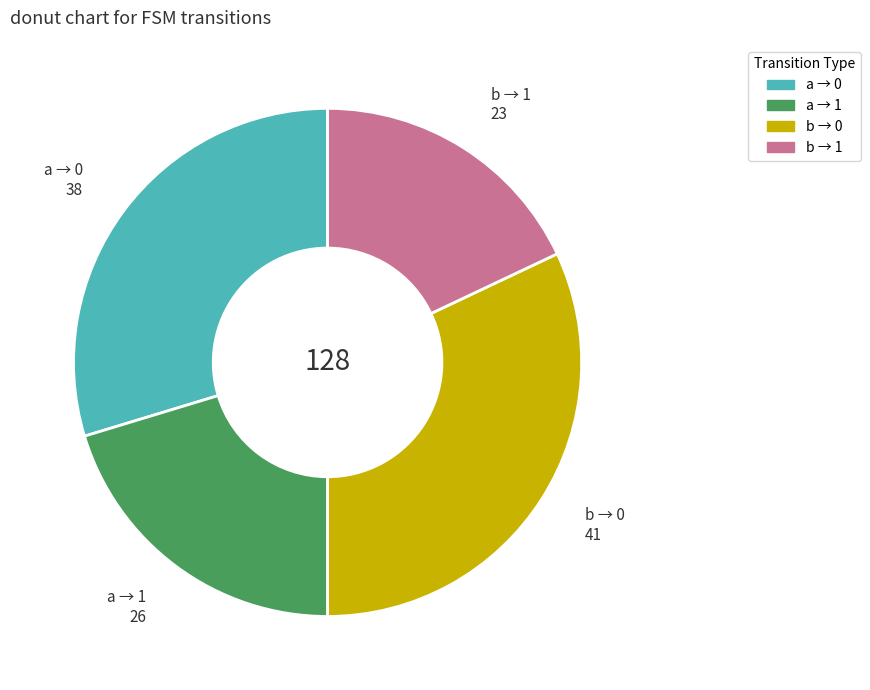

Is there a majority slice in this chart?

No